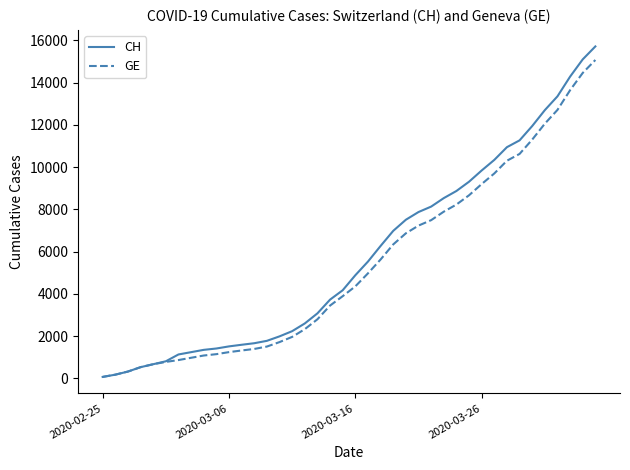

What is the greatest value displayed?

15719